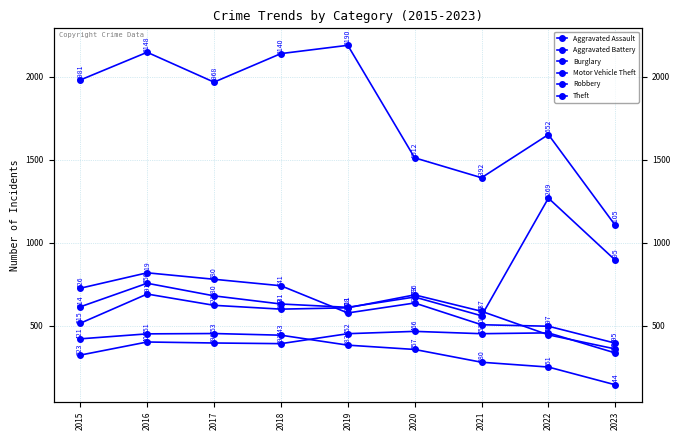

At which label does Aggravated Battery first exceed 600?

2016